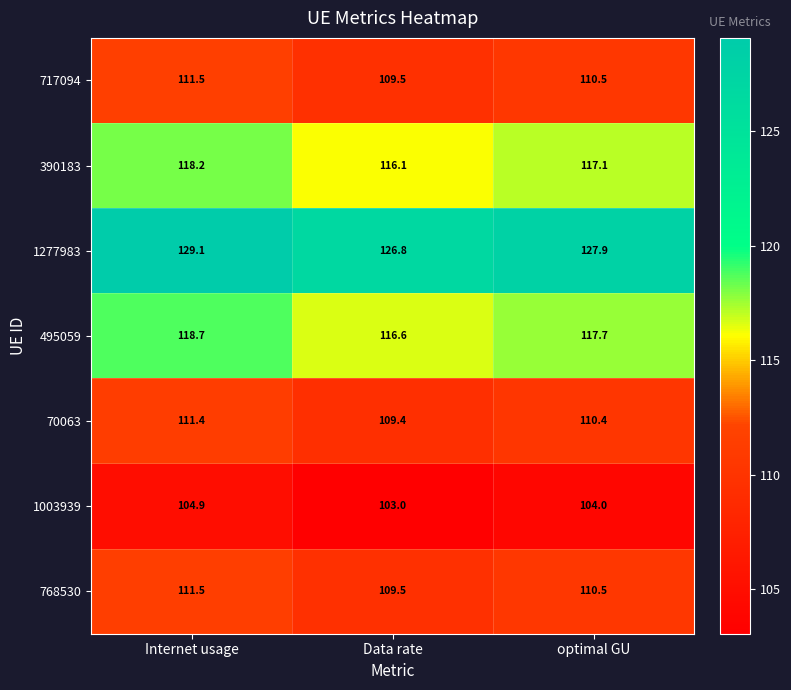

Reading right to left, extract all data points from this chart.

717094: optimal GU=110.5	Data rate=109.5	Internet usage=111.5
390183: optimal GU=117.1	Data rate=116.1	Internet usage=118.2
1277983: optimal GU=127.9	Data rate=126.8	Internet usage=129.1
495059: optimal GU=117.7	Data rate=116.6	Internet usage=118.7
70063: optimal GU=110.4	Data rate=109.4	Internet usage=111.4
1003939: optimal GU=104.0	Data rate=103.0	Internet usage=104.9
768530: optimal GU=110.5	Data rate=109.5	Internet usage=111.5